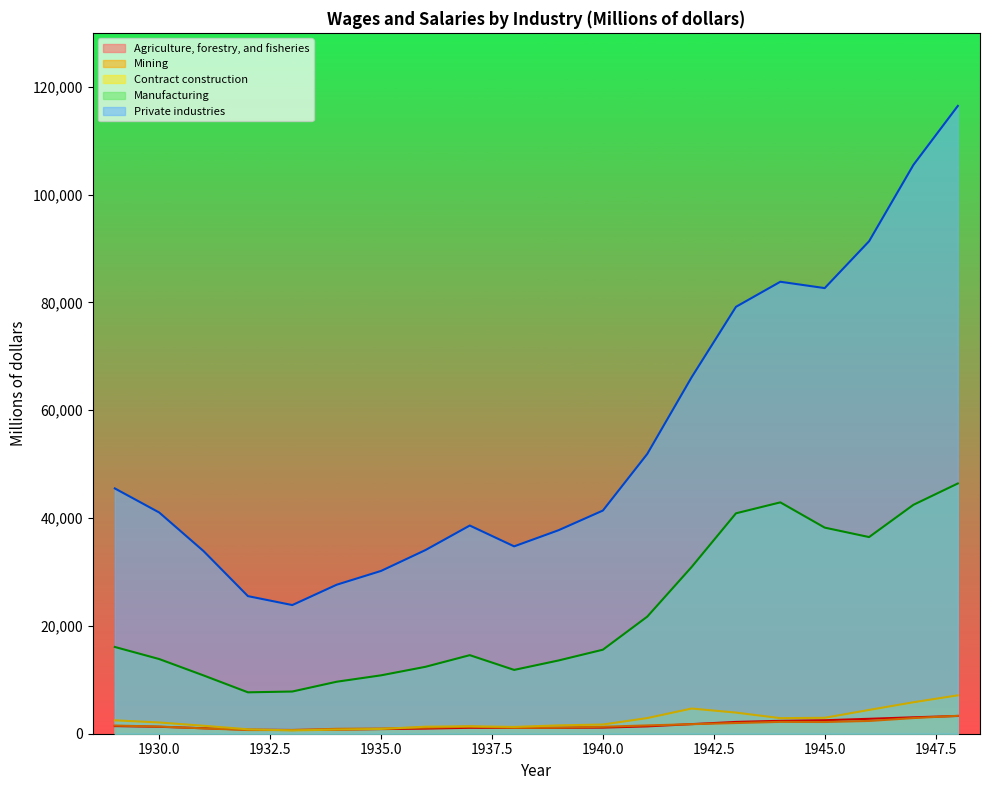

What is the value of the Private industries point at the 9th from the left?

38614